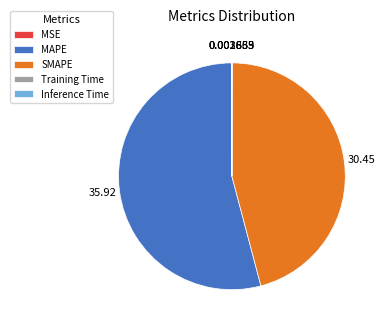

Does MAPE account for over 50% of the chart?

Yes